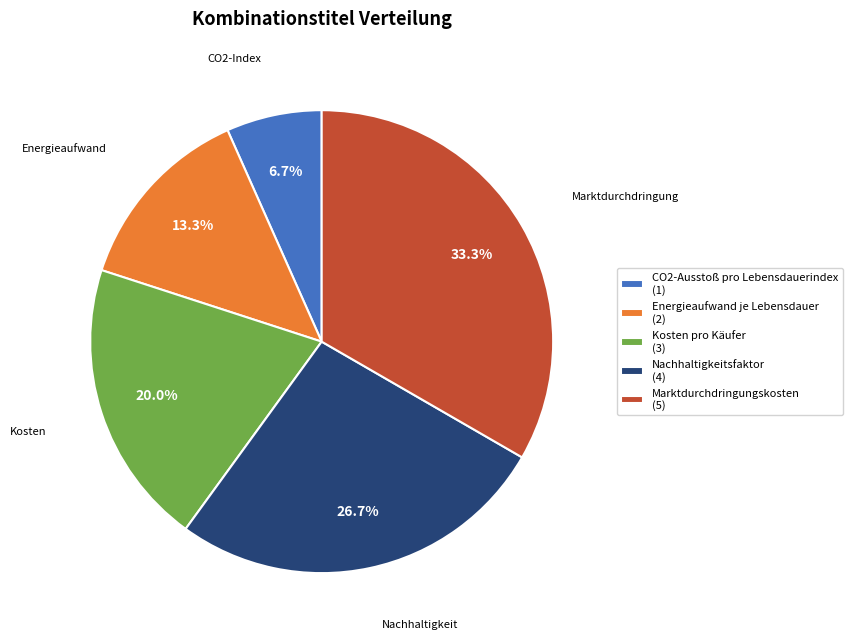

How many segments does this pie chart have?

5